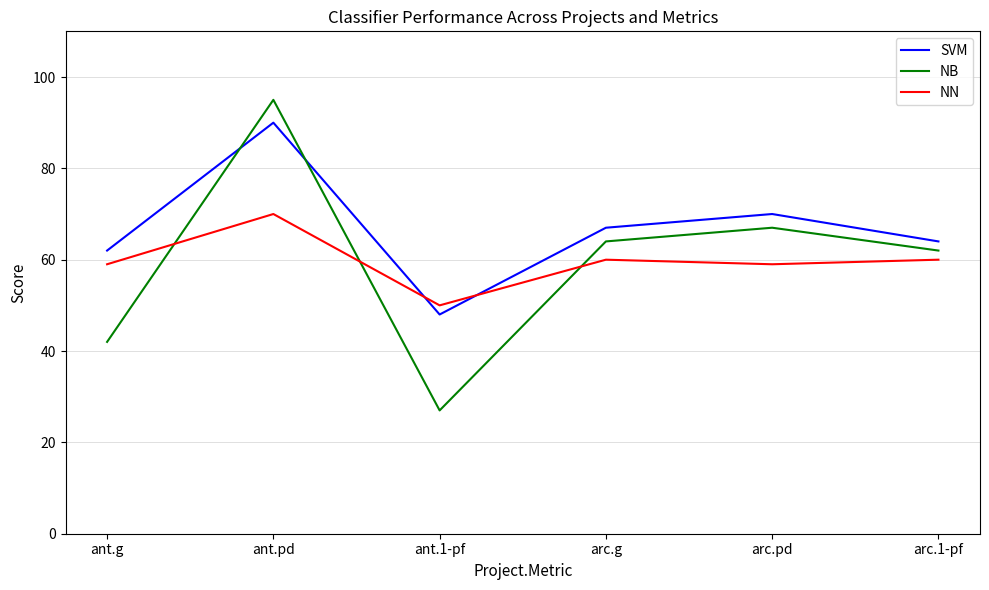

What are all the series names shown in the legend?

SVM, NB, NN